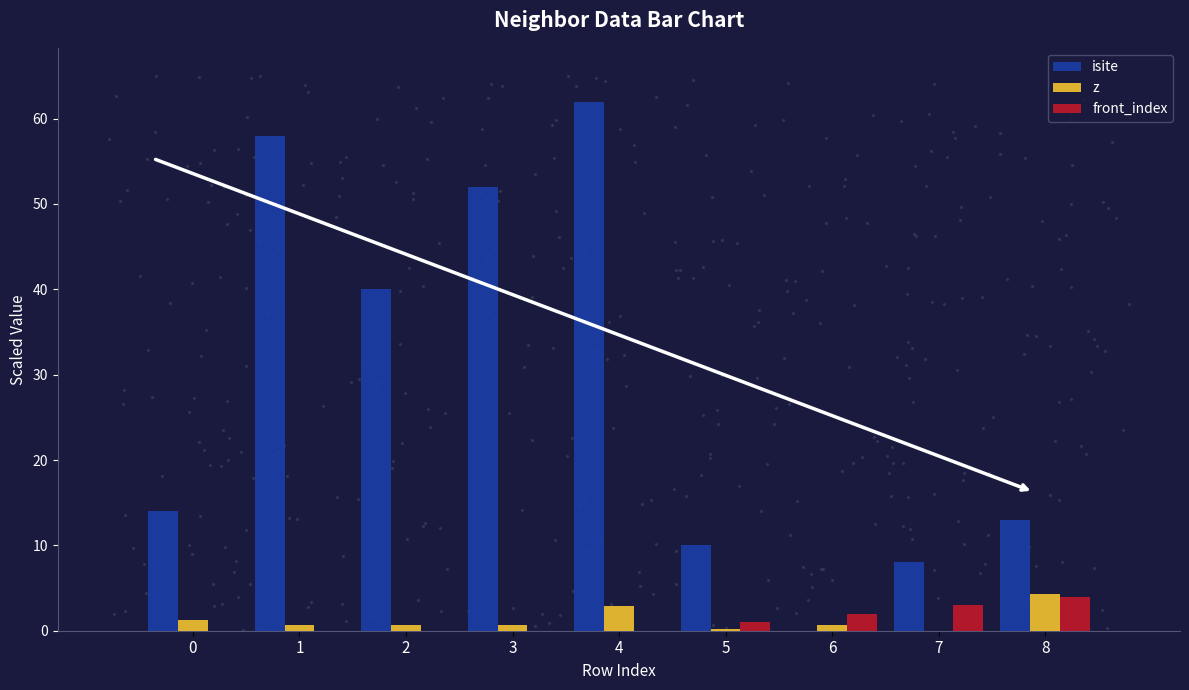

Which series has the widest spread of Y values?

isite